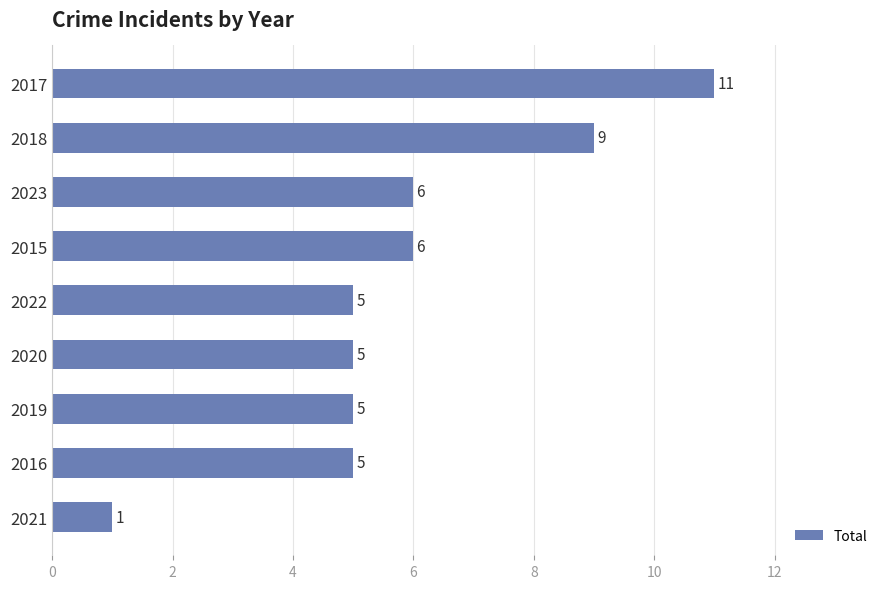

Reading bottom to top, transcribe all the data shown in this chart.

2021=1	2016=5	2019=5	2020=5	2022=5	2015=6	2023=6	2018=9	2017=11